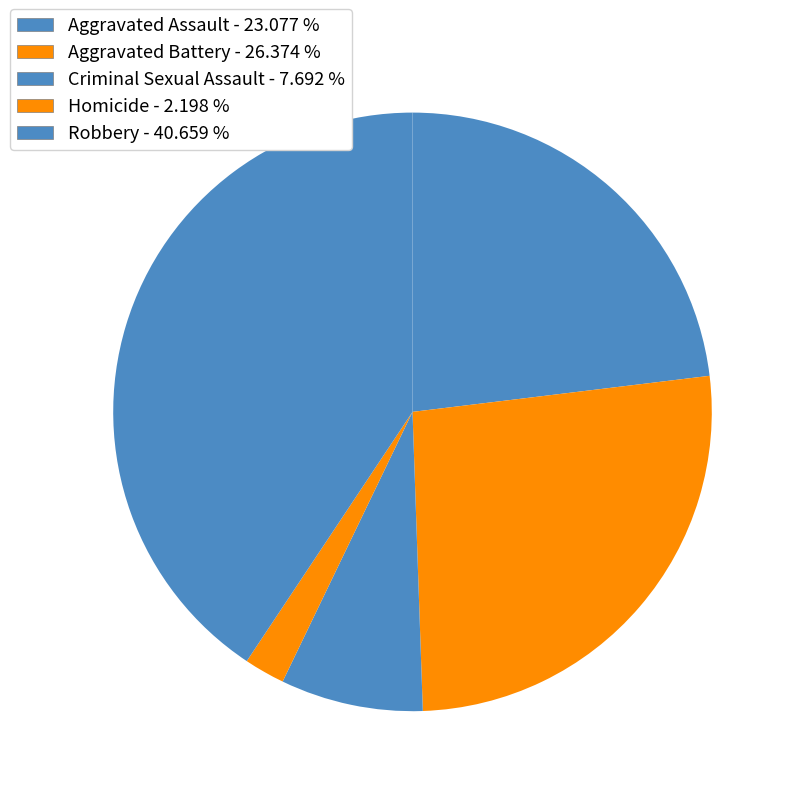

The Aggravated Battery slice represents 26% of the pie. True or false?

True